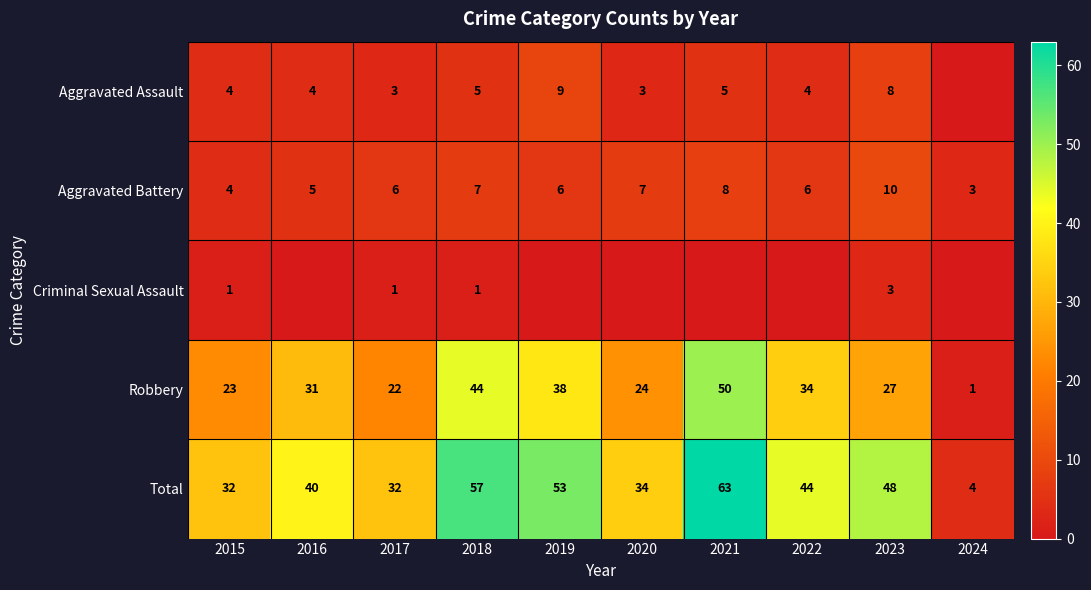

What is the sum of the Aggravated Battery values at 2015 and 2021?

12